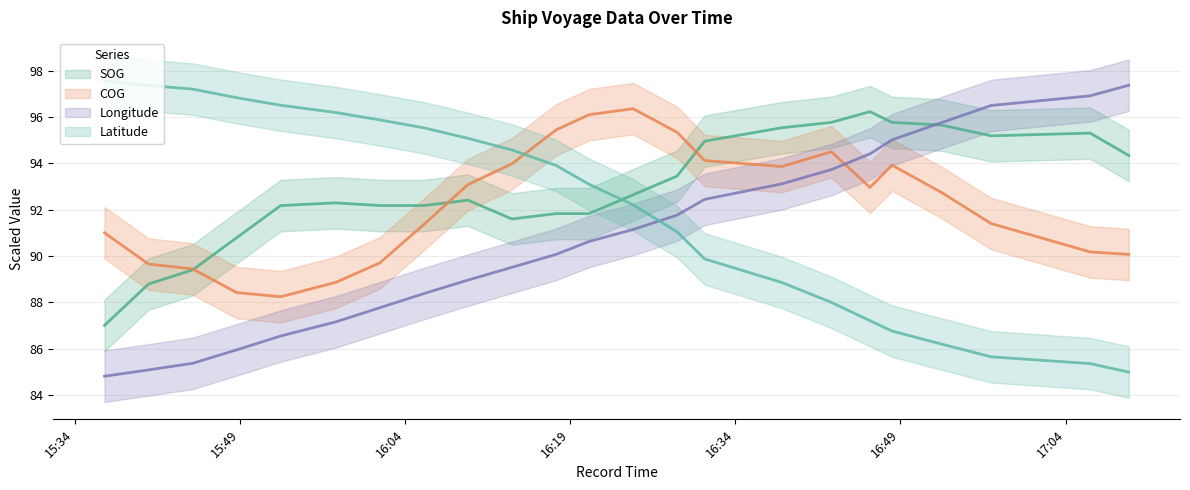

What is the label of the 9th point from the left?

2024-04-18 16:09:43